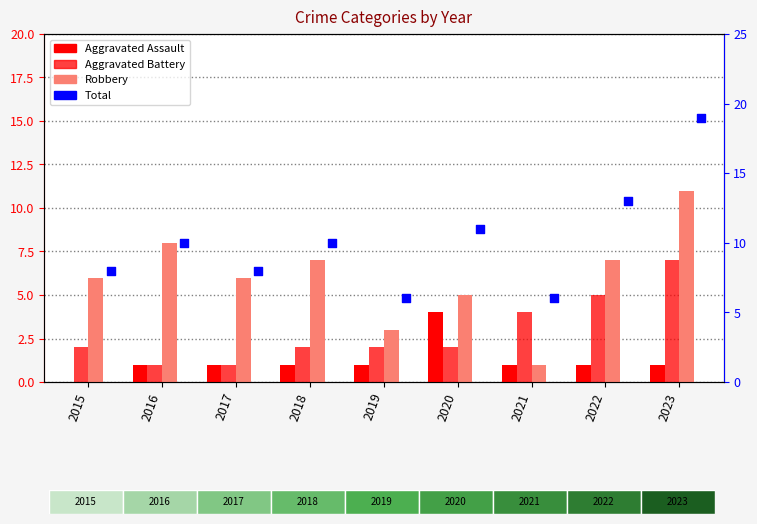

At which category is the sum across all series the highest?

2023